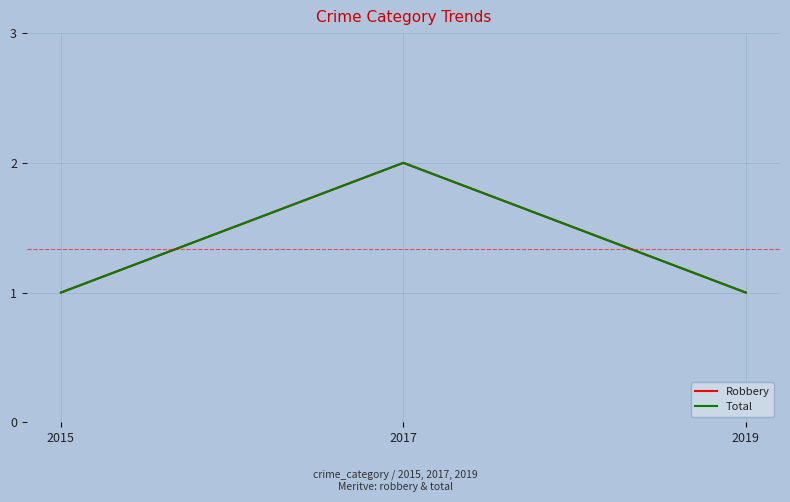

At which label is Total closest to 1?

2015